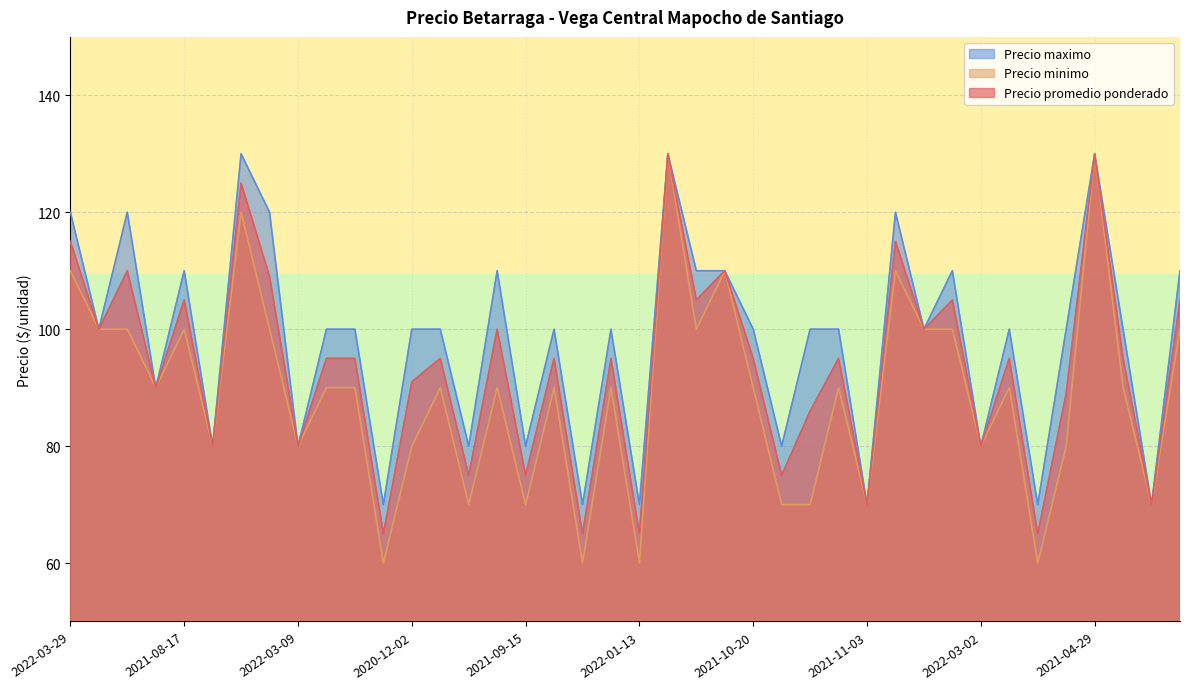

What is the value of the Precio maximo point at the 28th from the left?

100